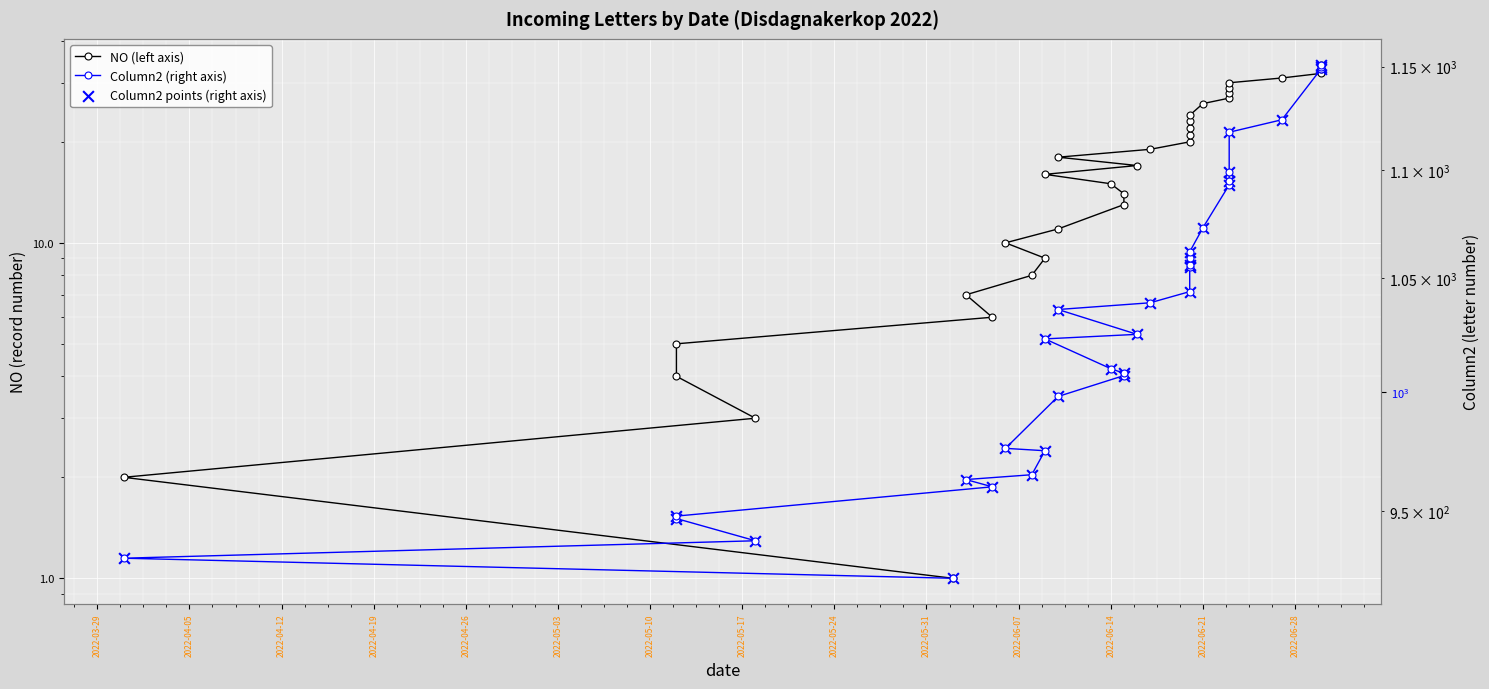

Which series contains the lowest Y value?

NO (left axis)